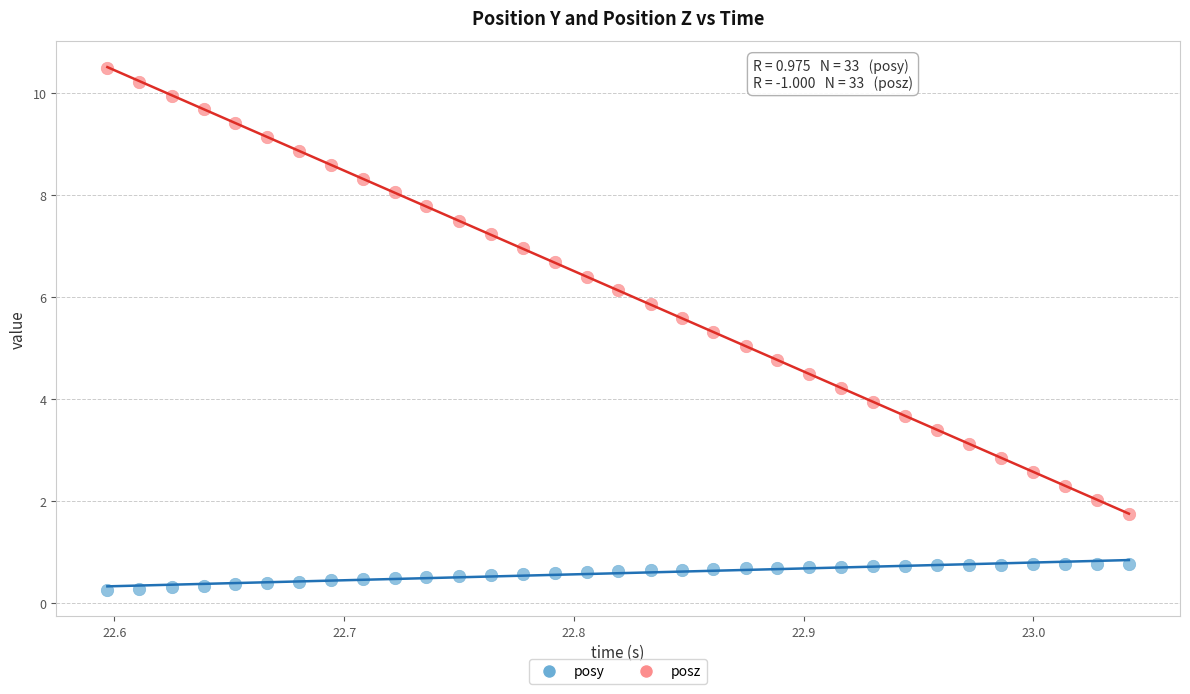

What are all the series names shown in the legend?

posy, posz